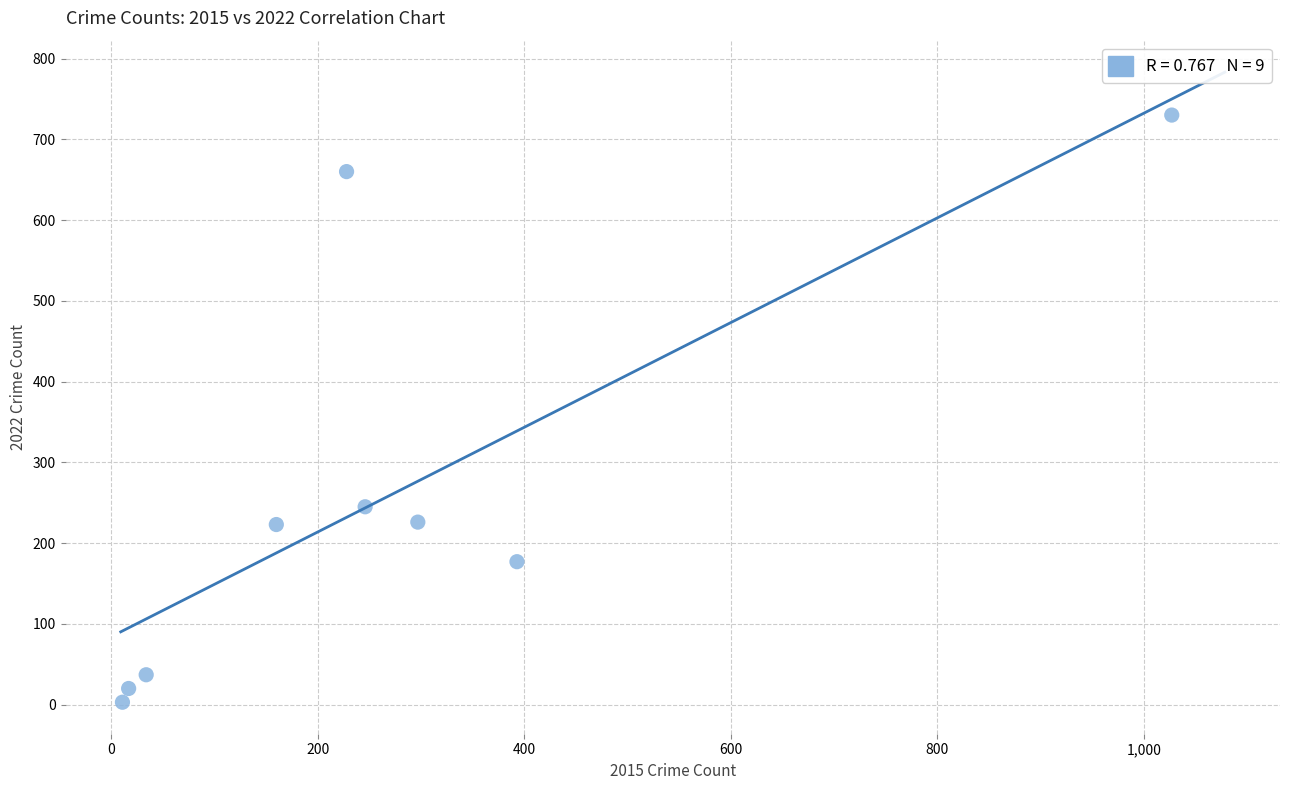

What is the range of X values (max minus min)?

1016